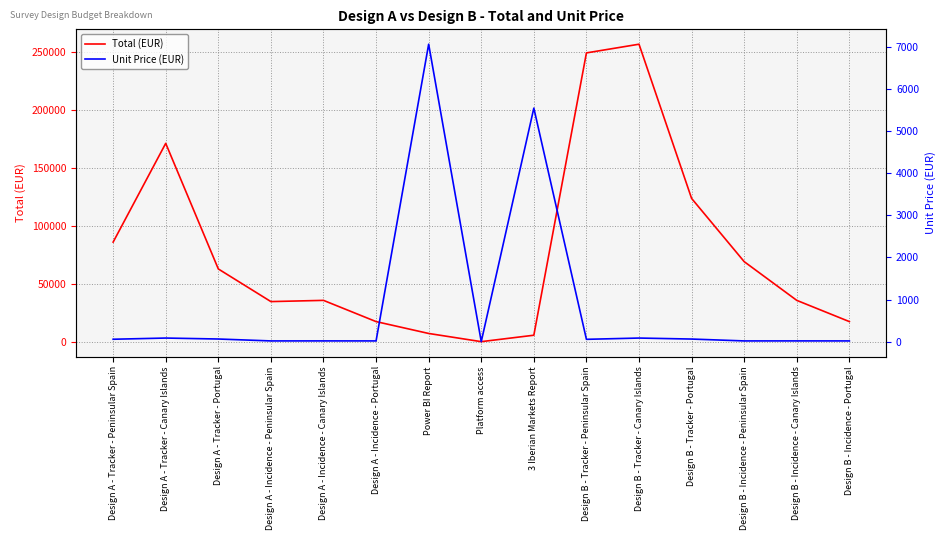

How many lines are shown in the chart?

2